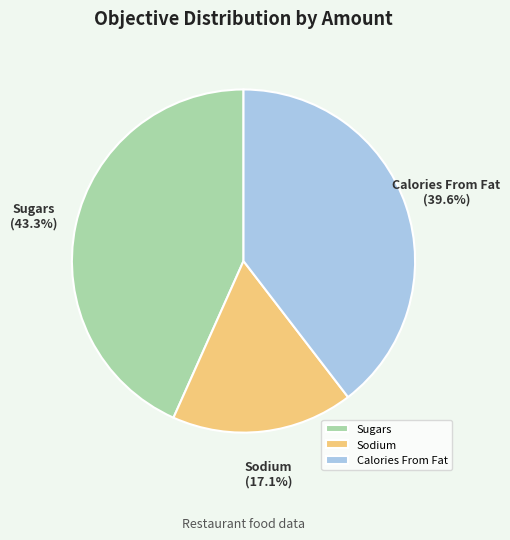

Between Sugars and Calories From Fat, which is larger?

Sugars